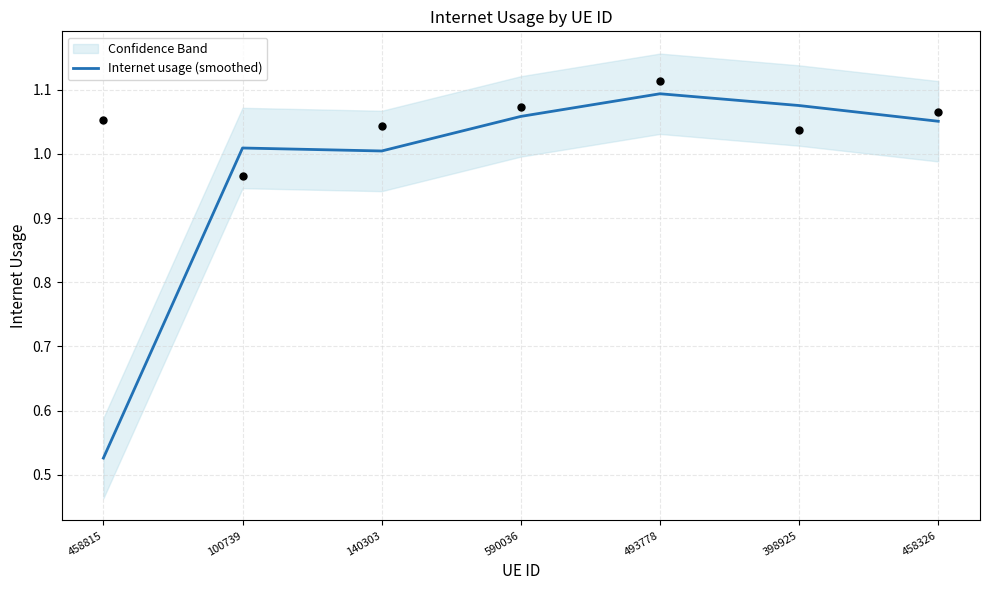

What is the change in value from 458815 to 493778?

+0.6